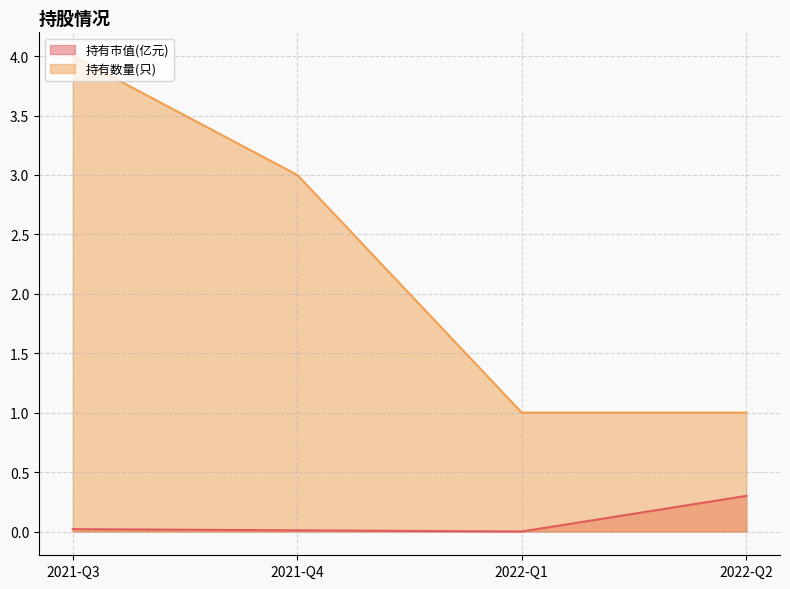

Does the chart have visible grid lines?

Yes